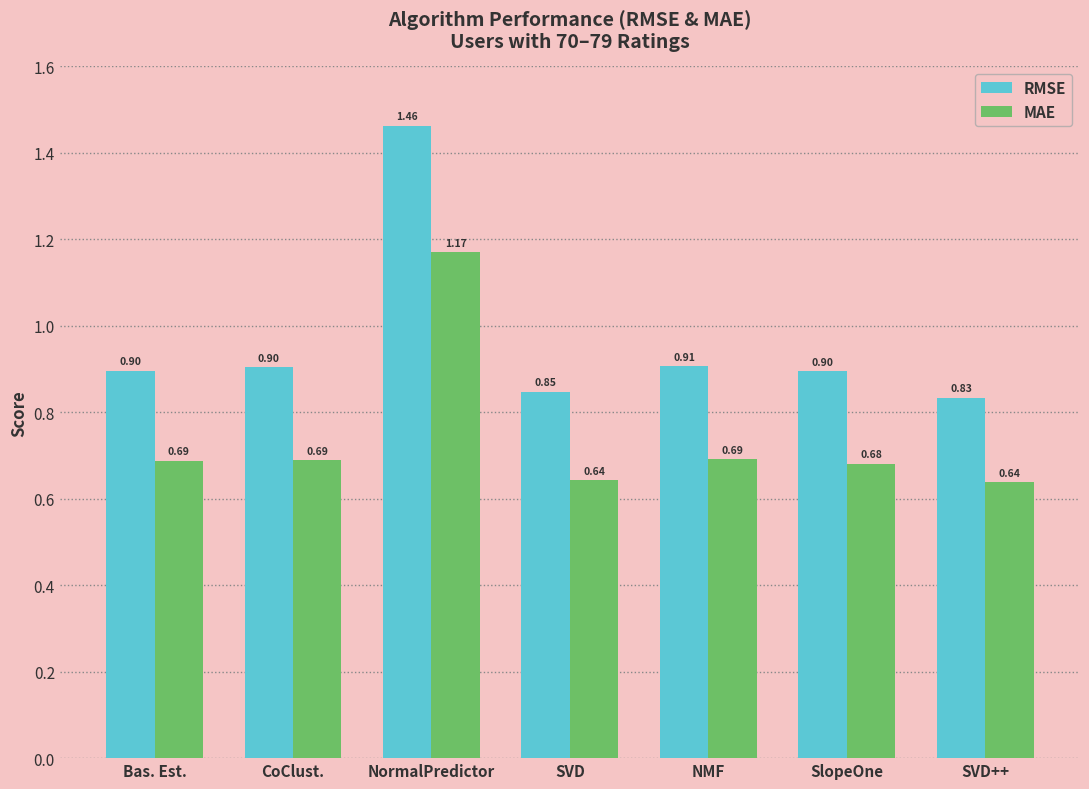

The value of MAE at Bas. Est. is 0.2. True or false?

False